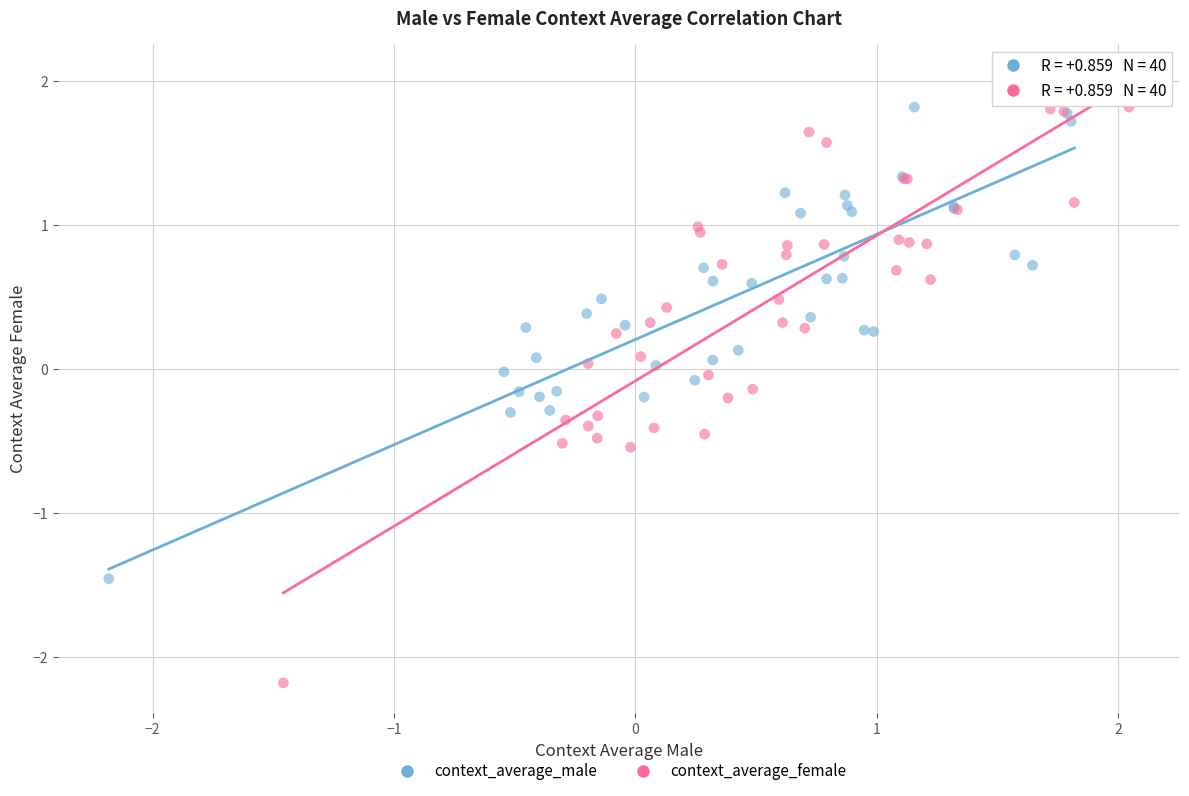

Which series has the largest Y range (max minus min)?

context_average_female